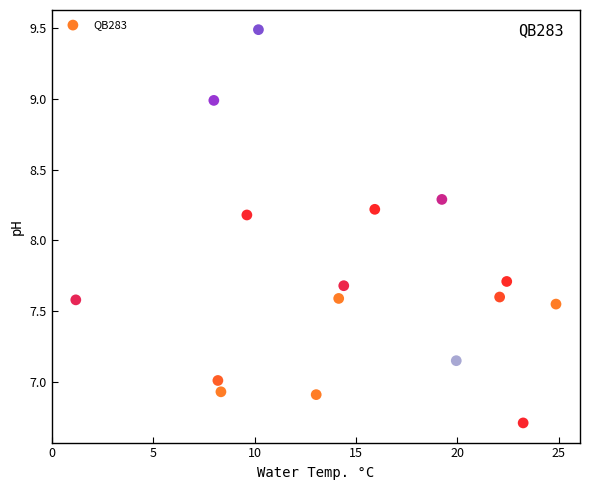

What is the range of Y values (max minus min)?

2.8